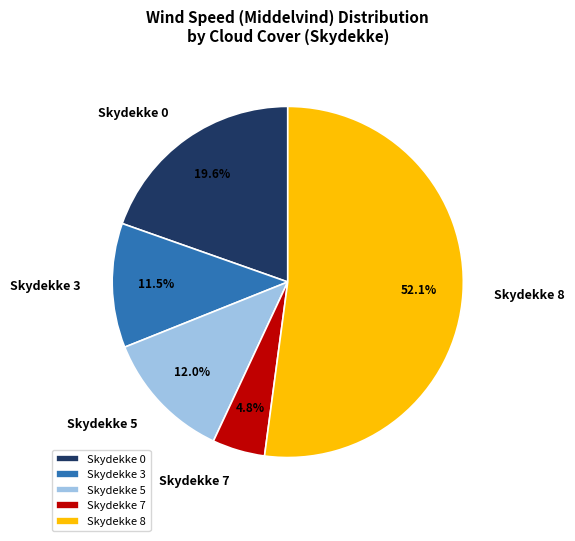

Do Skydekke 0 and Skydekke 7 together represent more than half of the pie?

No